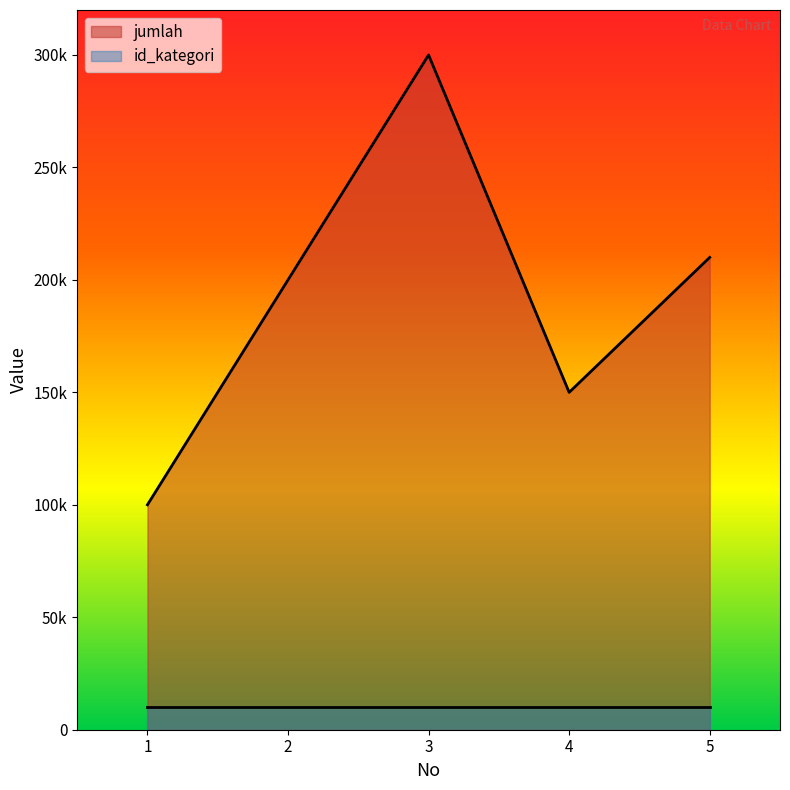

How many interior local valleys (lower than both neighbors) does the data have?

1